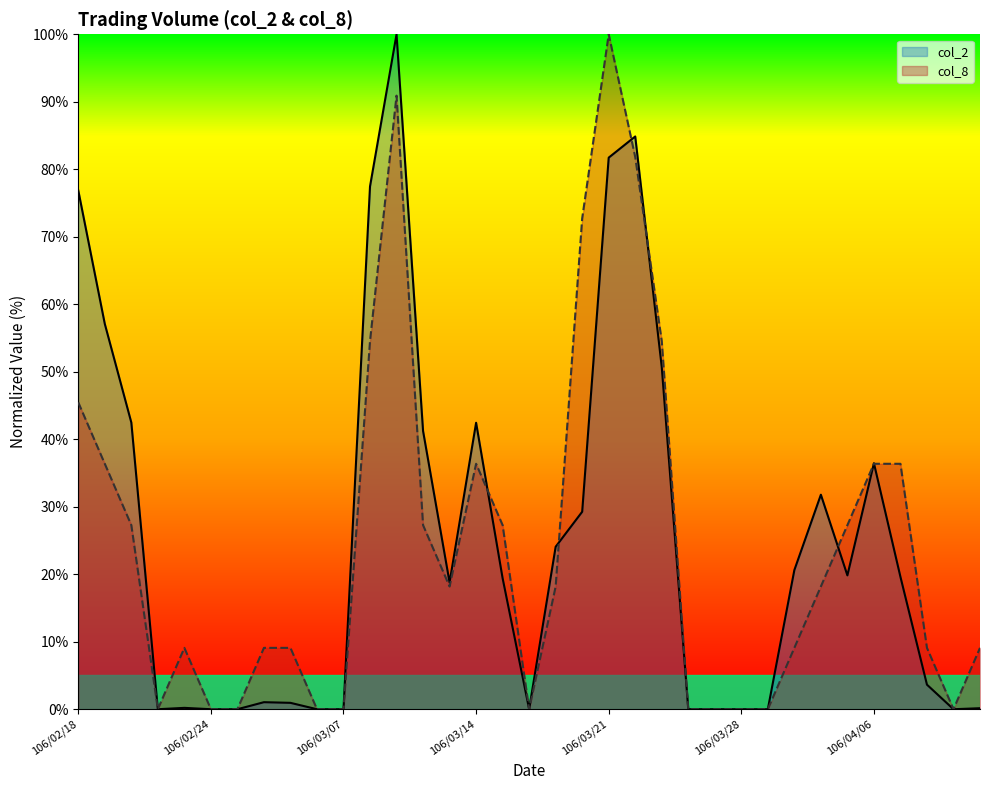

True or false: col_8 has more than 0 points higher than both neighbors.

True